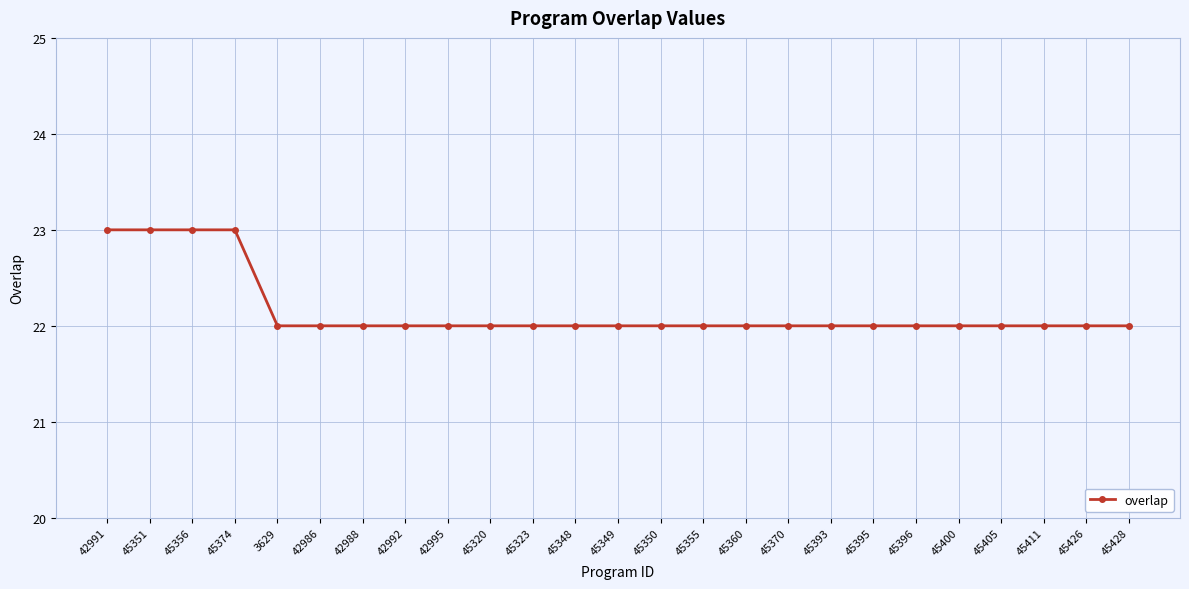

What is the sum of the values at 45348 and 42991?

45